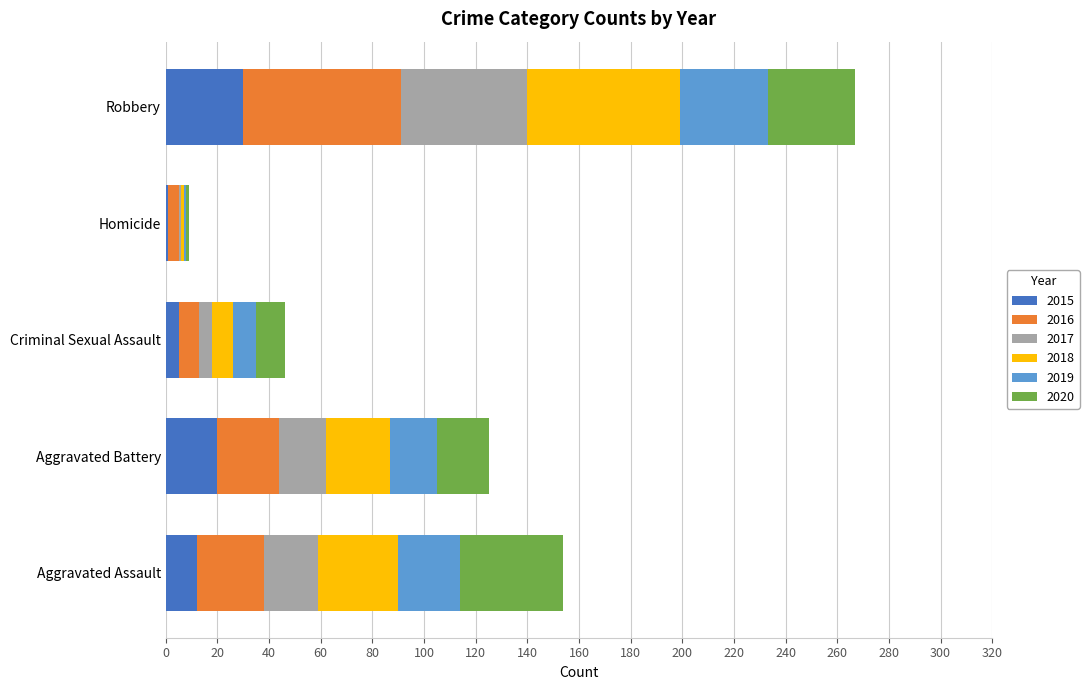

How many data points in 2015 are less than 12?

2